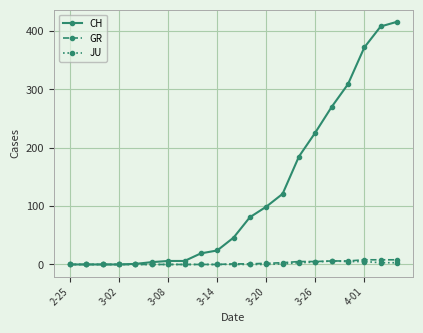

What is the greatest value displayed?

416